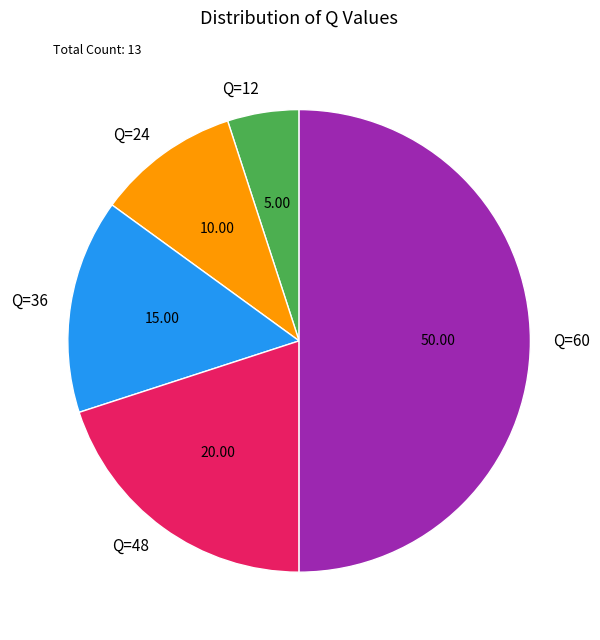

Rank the categories by value from lowest to highest.

Q=12, Q=24, Q=36, Q=48, Q=60